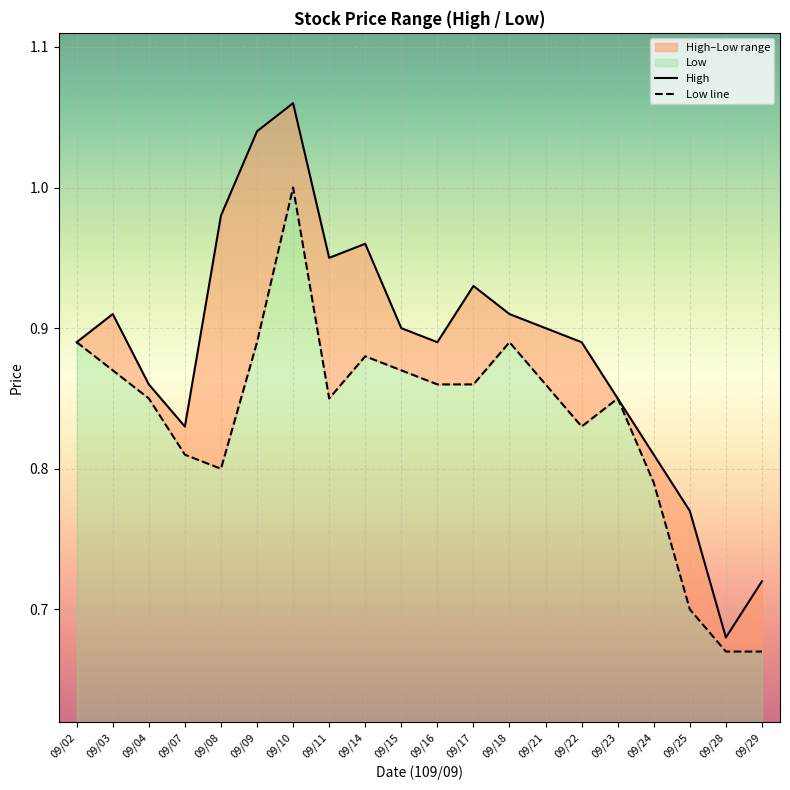

Rank the series at 09/07 from highest to lowest value.

High, Low line